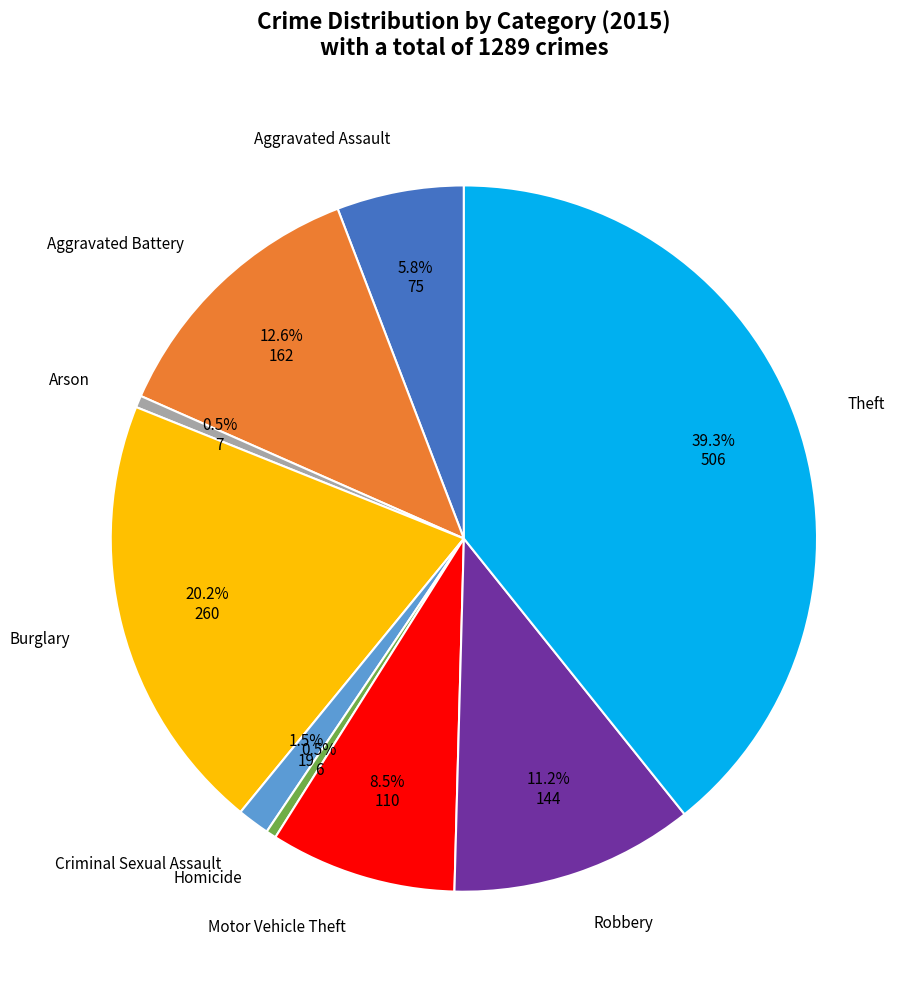

Does any single category account for the majority?

No